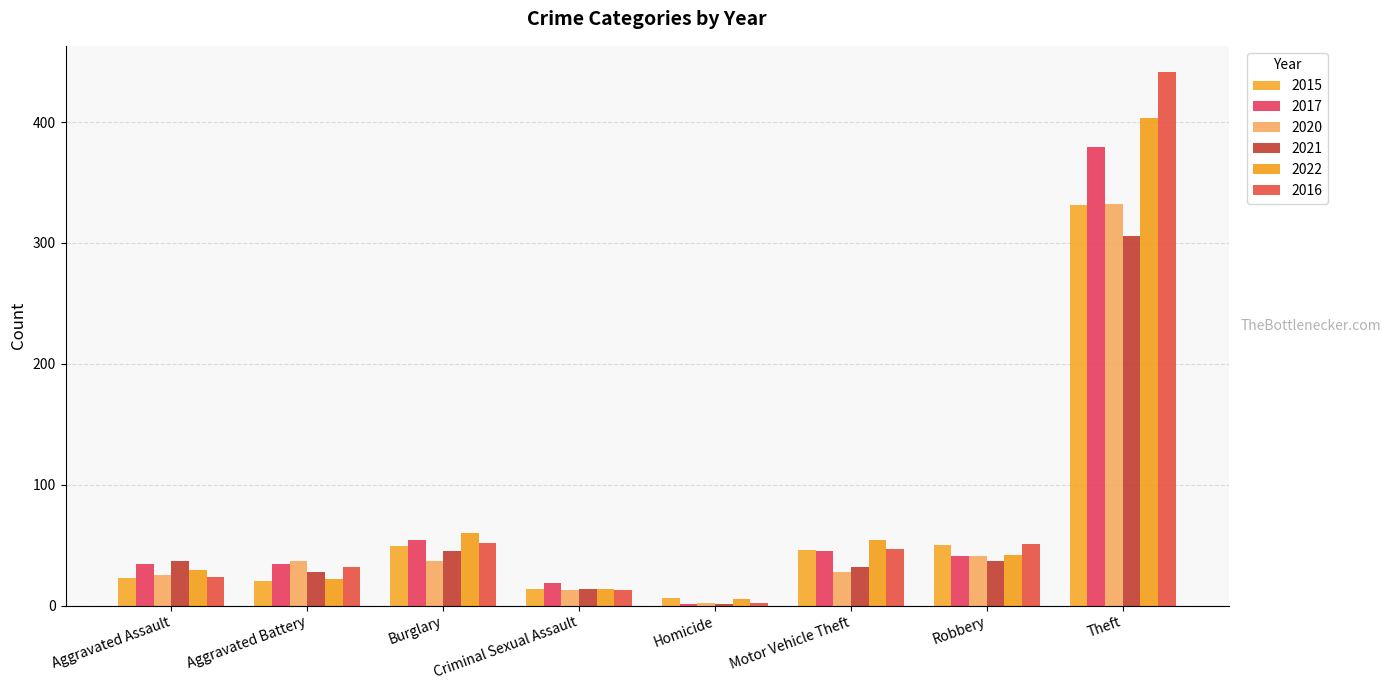

What are all the series names shown in the legend?

2015, 2017, 2020, 2021, 2022, 2016